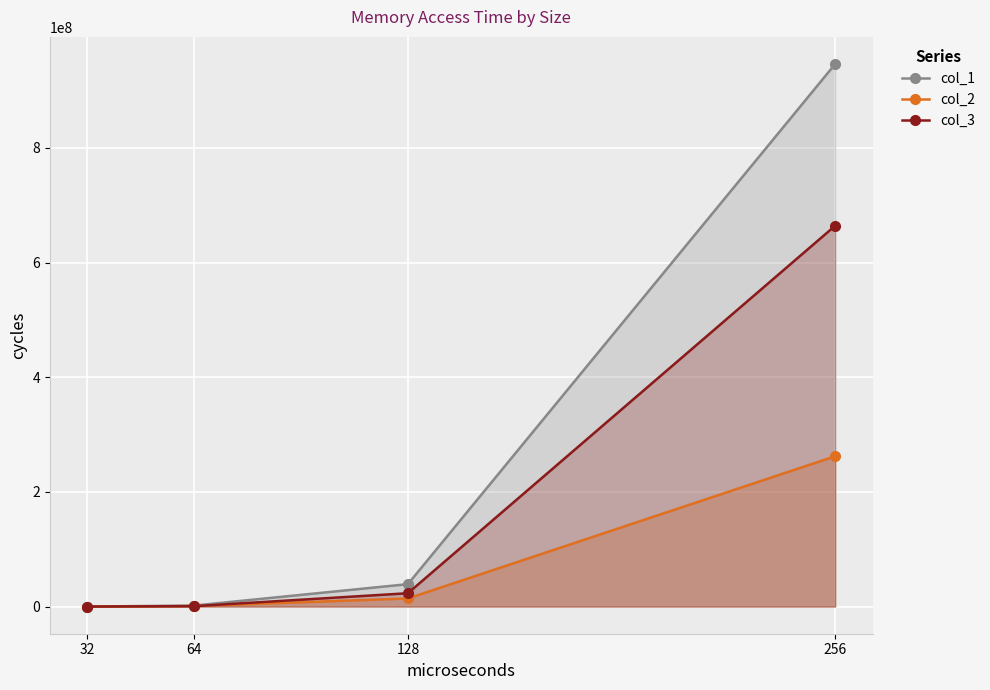

True or false: col_1 has a value of 946156455 at 256.

True